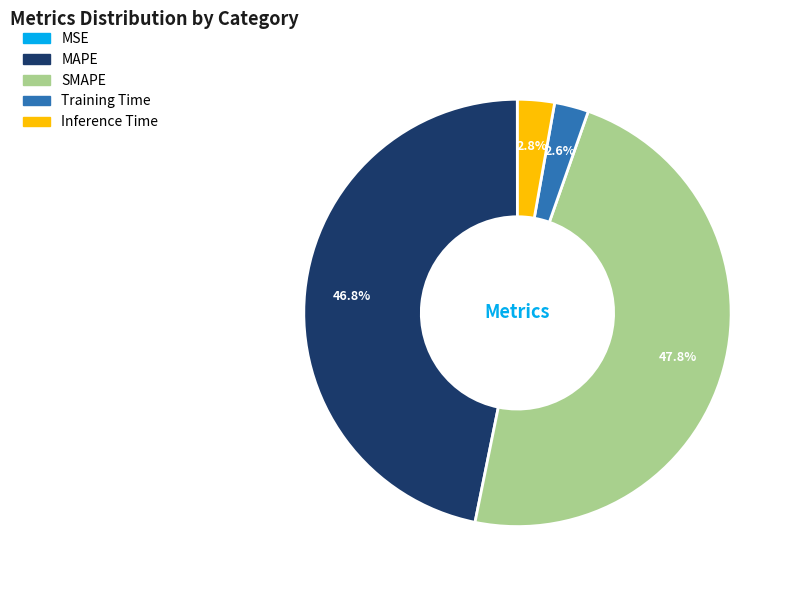

What percentage do SMAPE and Training Time together represent?

50.4%